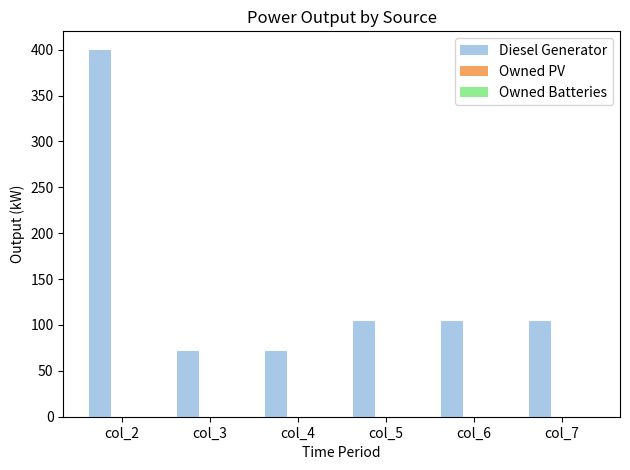

How many data points are above 104?

4